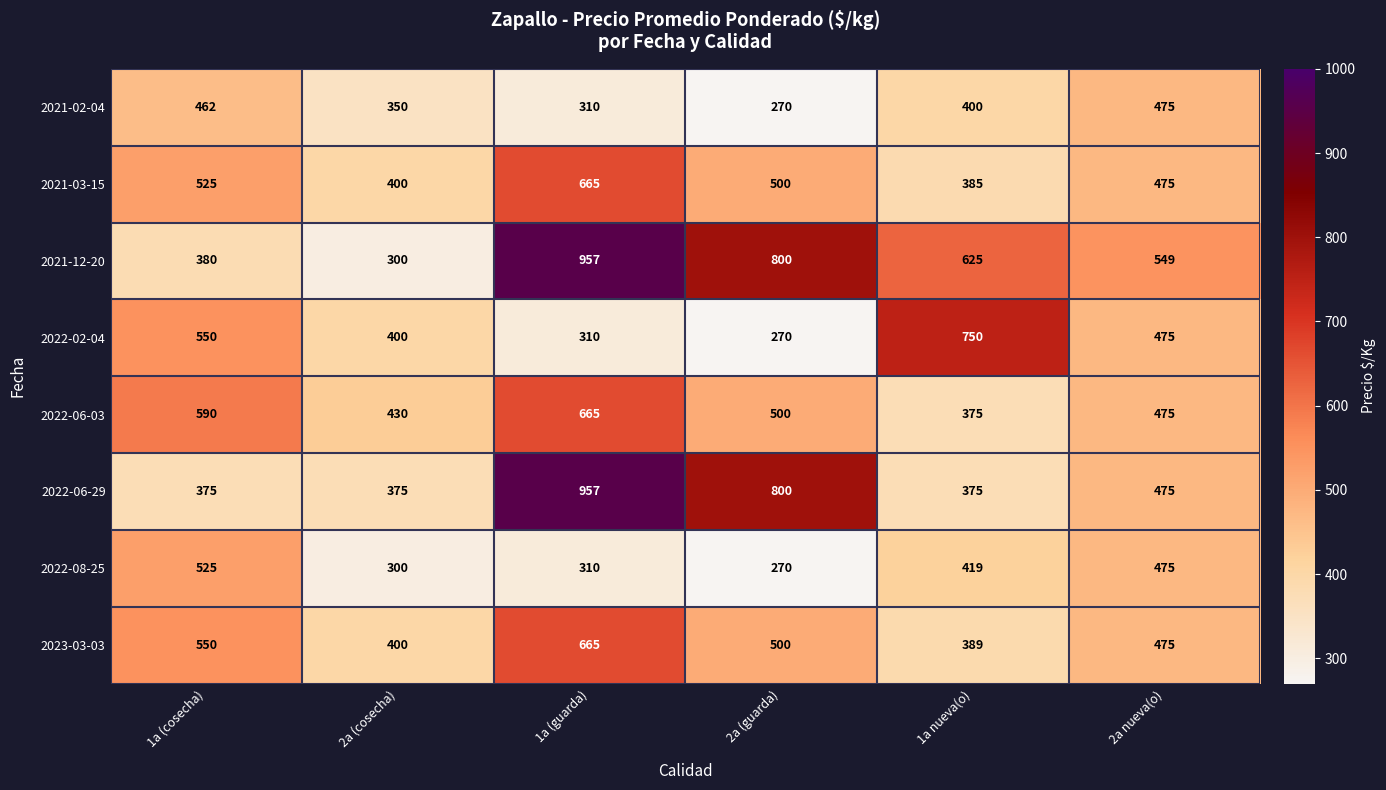

Where is 2022-06-29 nearest to the value 666?

2a (guarda)